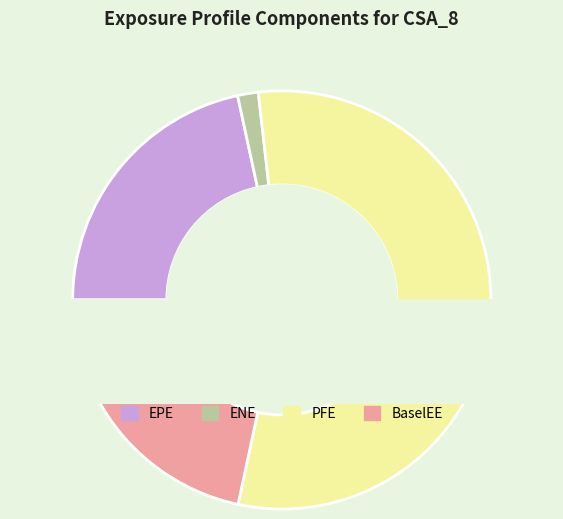

What percentage is the PFE slice, to the nearest percent?

57%